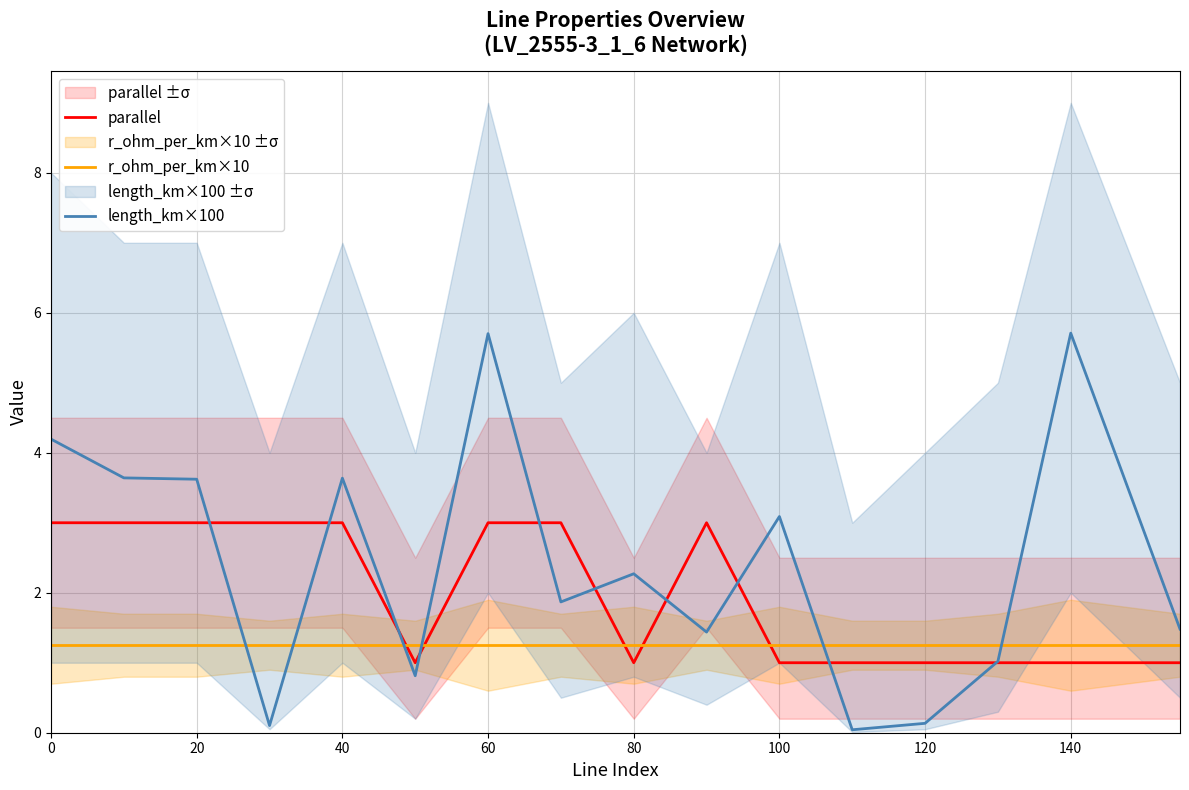

After their last crossing, which series has the higher values: r_ohm_per_km×10 or length_km×100?

length_km×100